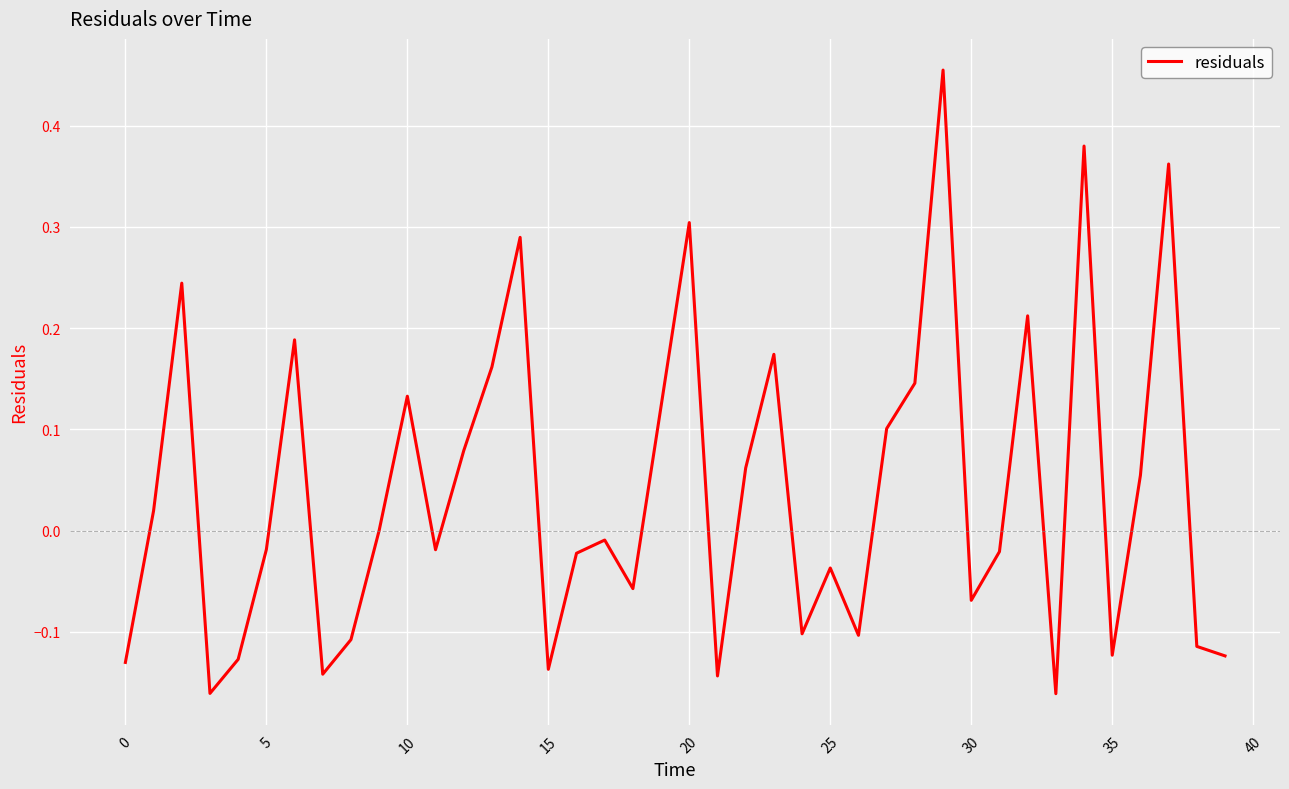

What is the difference between the maximum and minimum values?

0.6